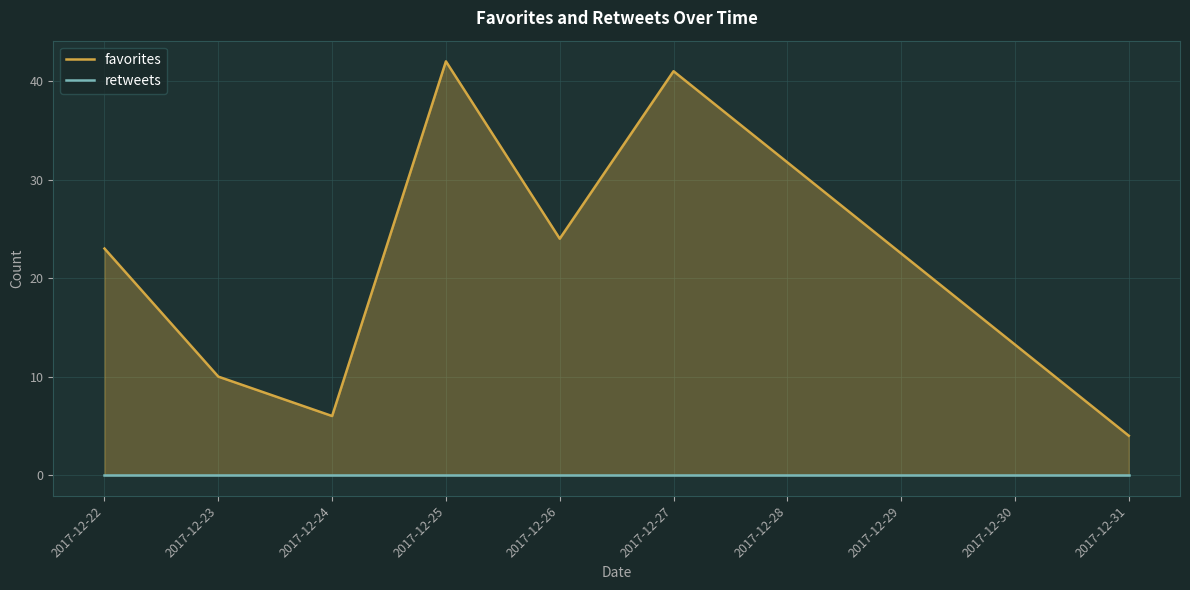

What is the sum of the favorites values at 2017-12-22 and 2017-12-23?

33